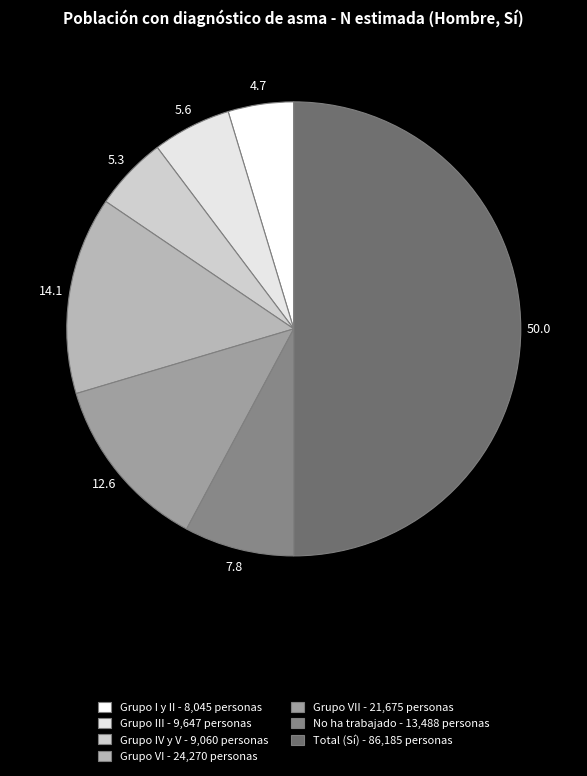

Count the number of slices in the pie.

7